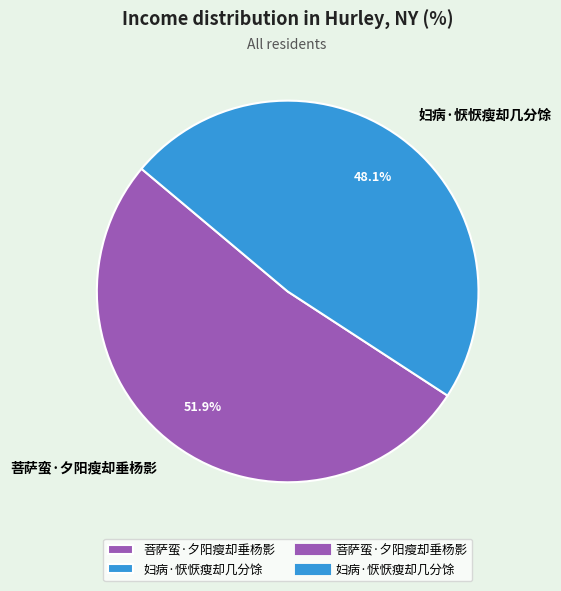

True or false: 妇病·恹恹瘦却几分馀 accounts for 48% of the total.

True